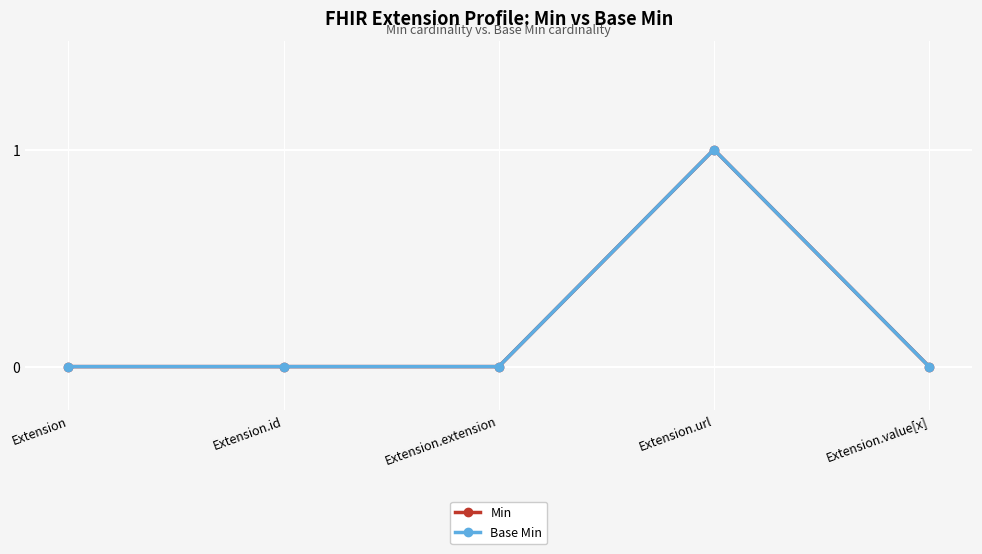

Which series has the widest spread of values?

Min